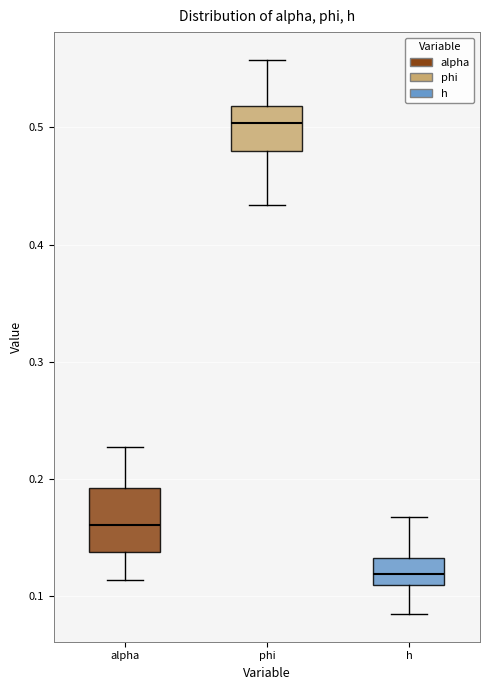

Comparing the boxes themselves (not the whiskers), which one is the tallest?

alpha